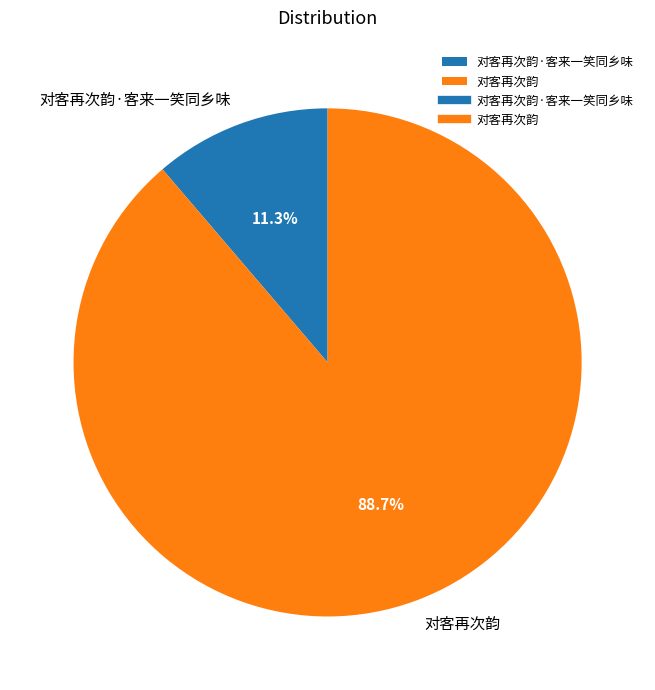

Between 对客再次韵·客来一笑同乡味 and 对客再次韵, which is larger?

对客再次韵